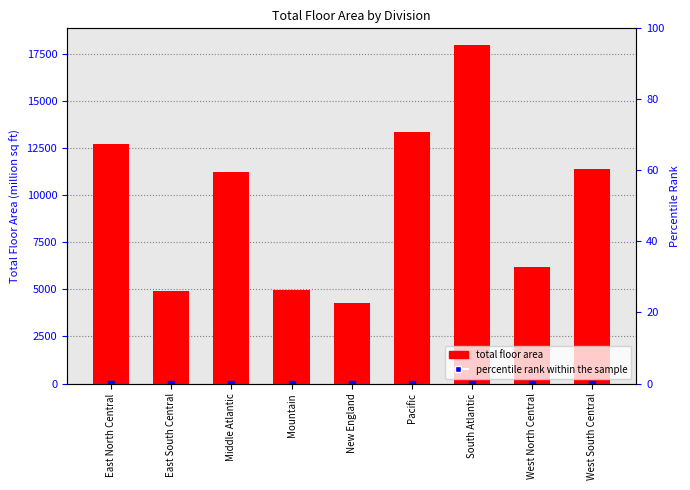

The chart shows a value of 11394 at West South Central. True or false?

True